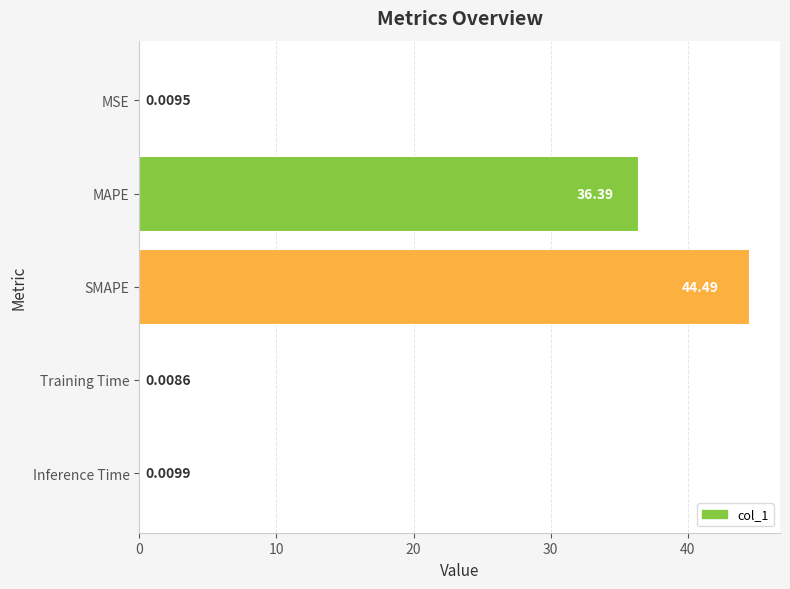

At which label is the value closest to 22?

MAPE